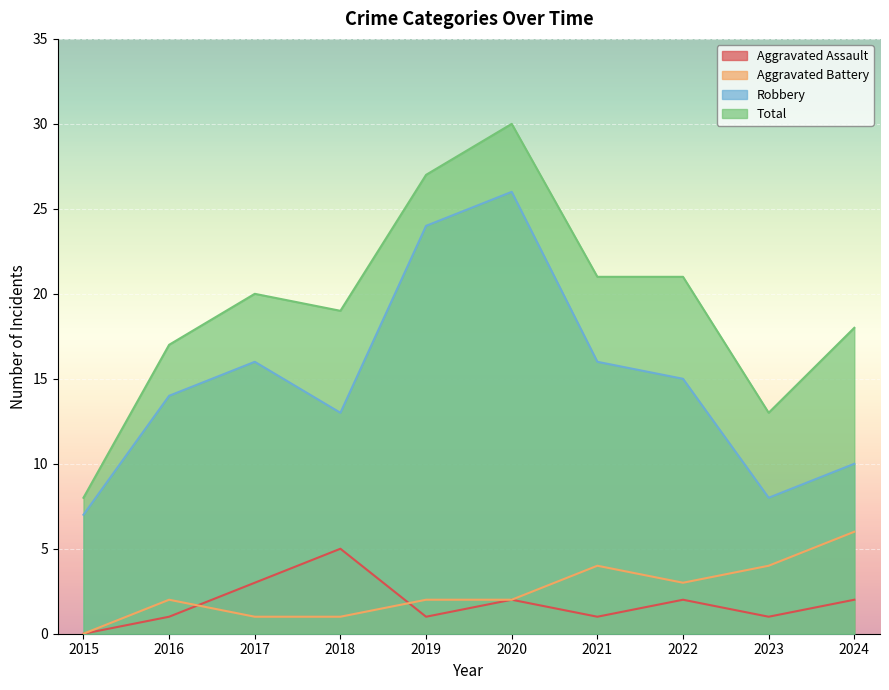

How many data points in Aggravated Battery are above 2?

4